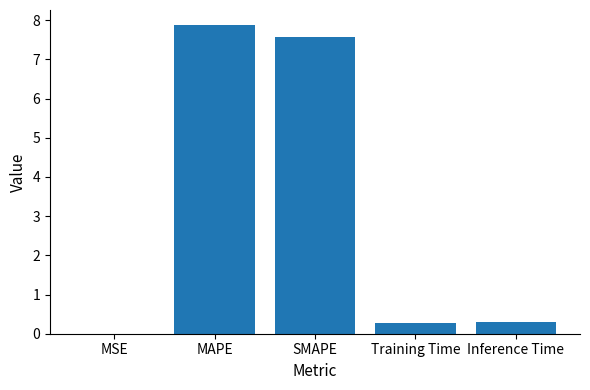

What is the sum of all values?

16.0